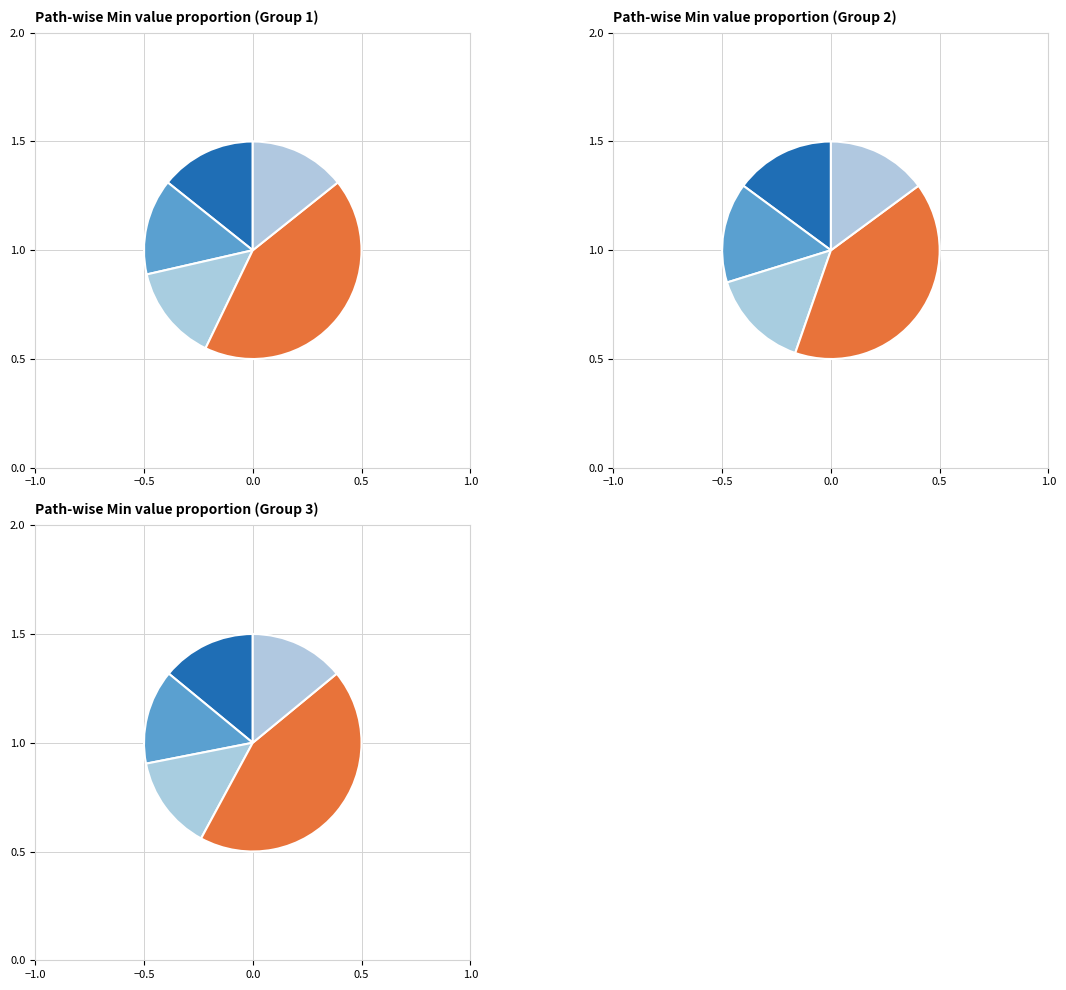

The Extension.value[x] slice represents 0% of the pie. True or false?

True